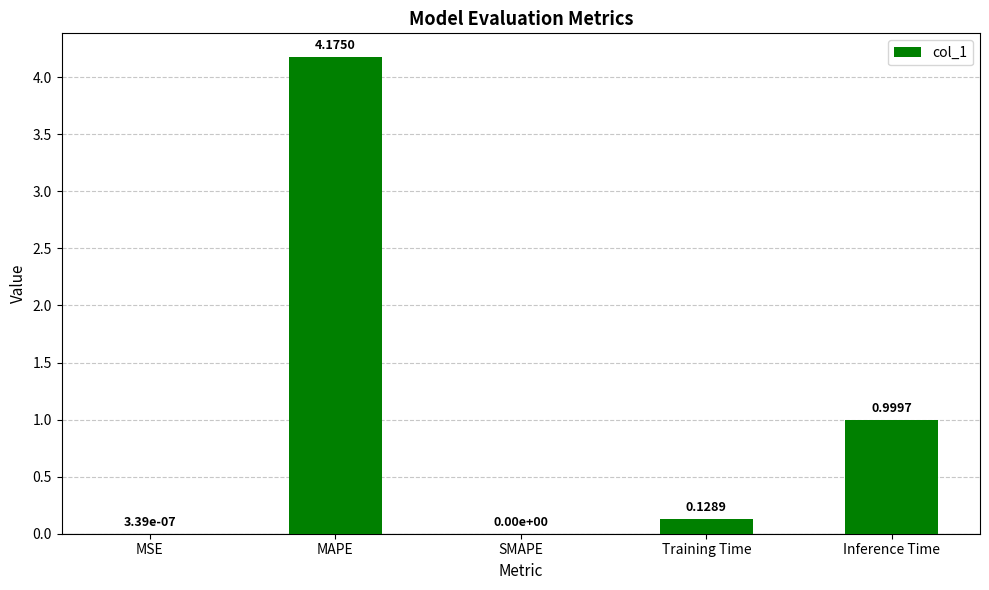

At which category does the chart reach its peak across all series?

MAPE